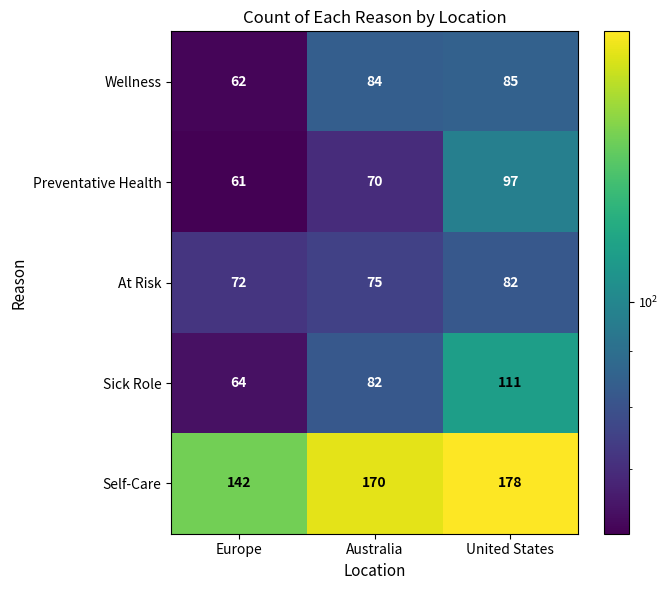

True or false: Preventative Health has a value of 61 at Europe.

True